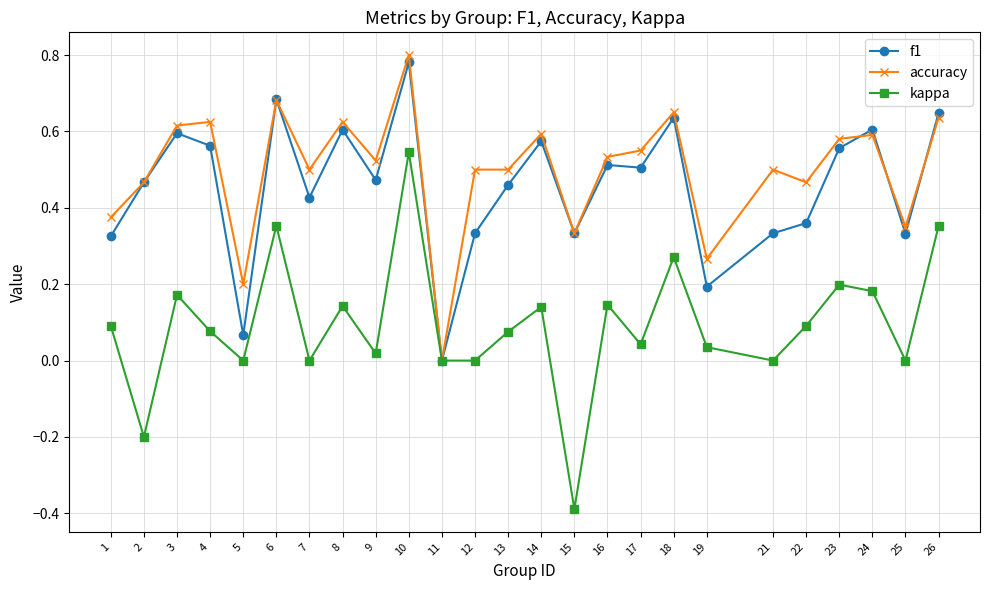

Where does the kappa series first go above 0?

1